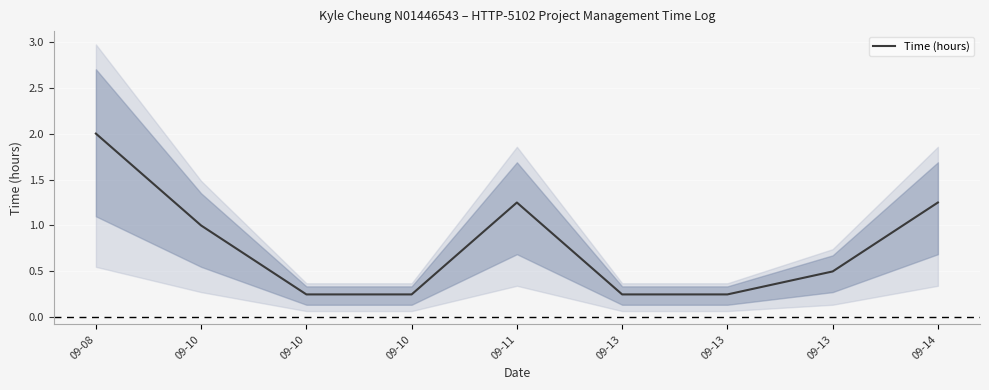

What is the change in value from 09-08 to 09-13?

-1.8